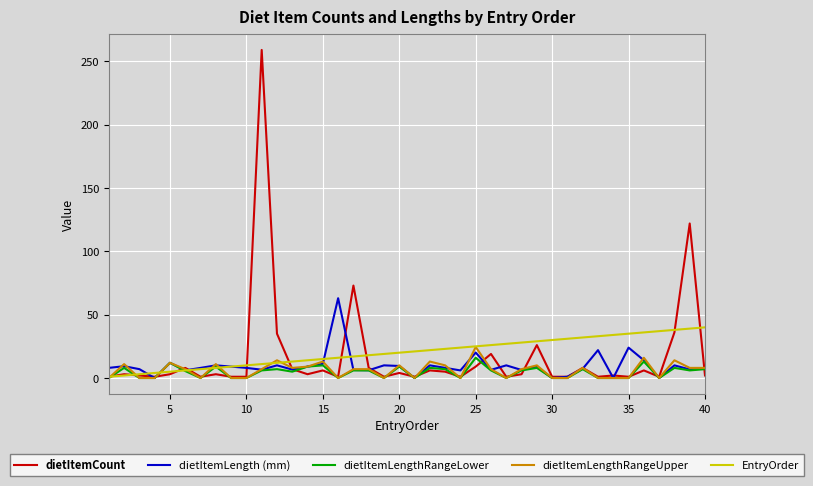

Which series has the widest spread of values?

dietItemCount